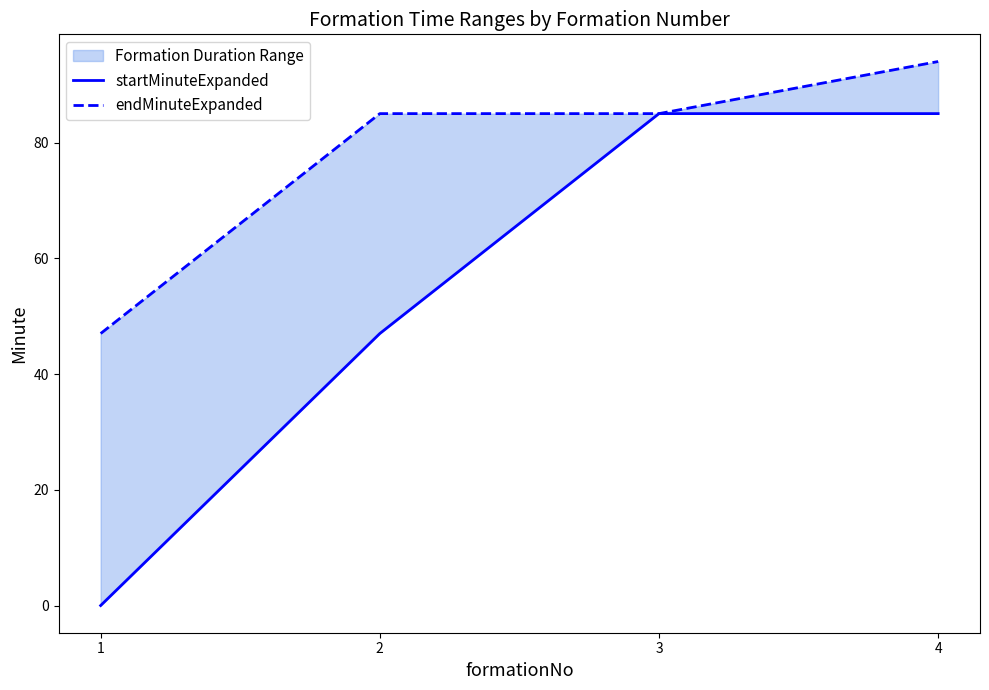

What is the value of the endMinuteExpanded point at the 4th from the left?

94